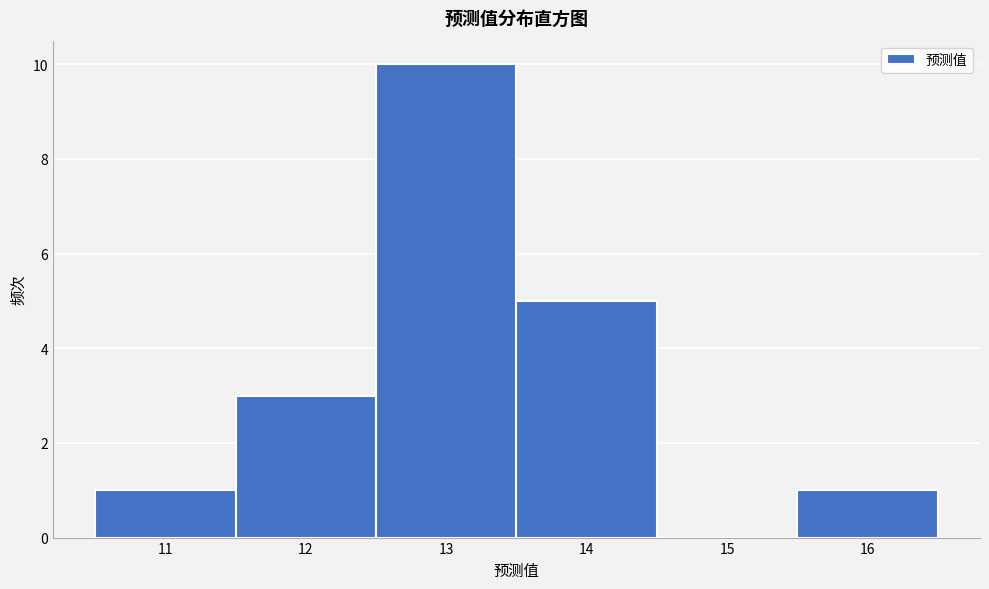

Over which range of the x-axis is the bar tallest?

12.5 to 13.5